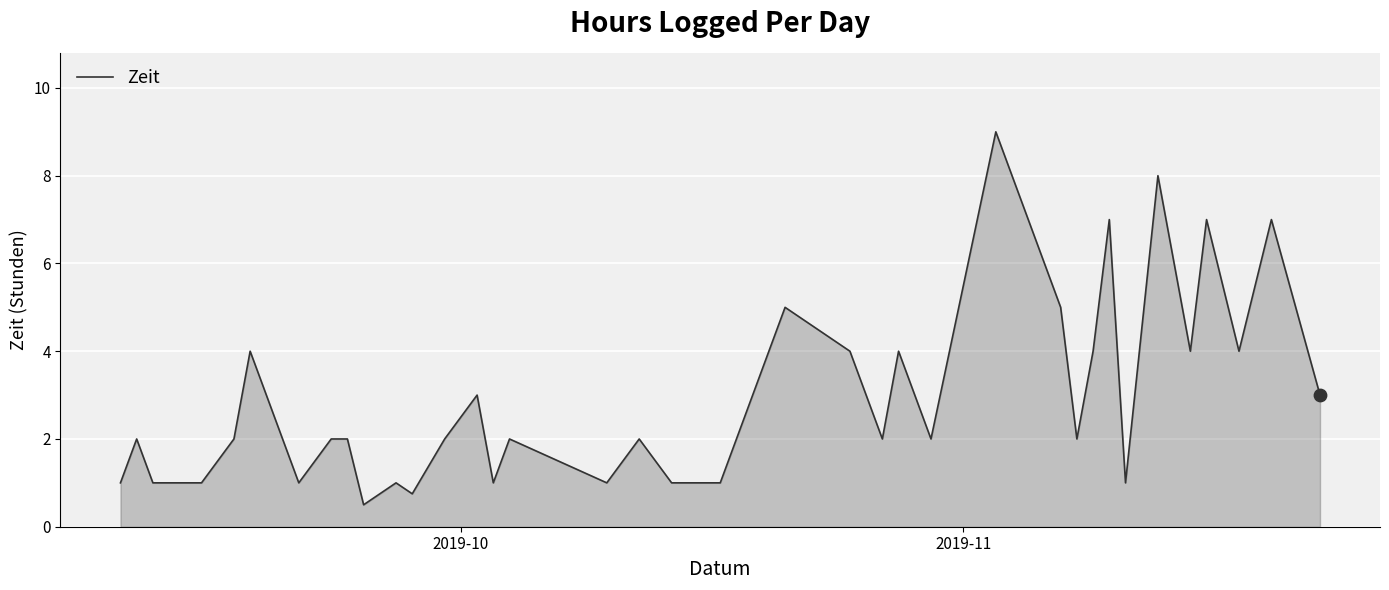

What is the smallest value displayed?

0.5